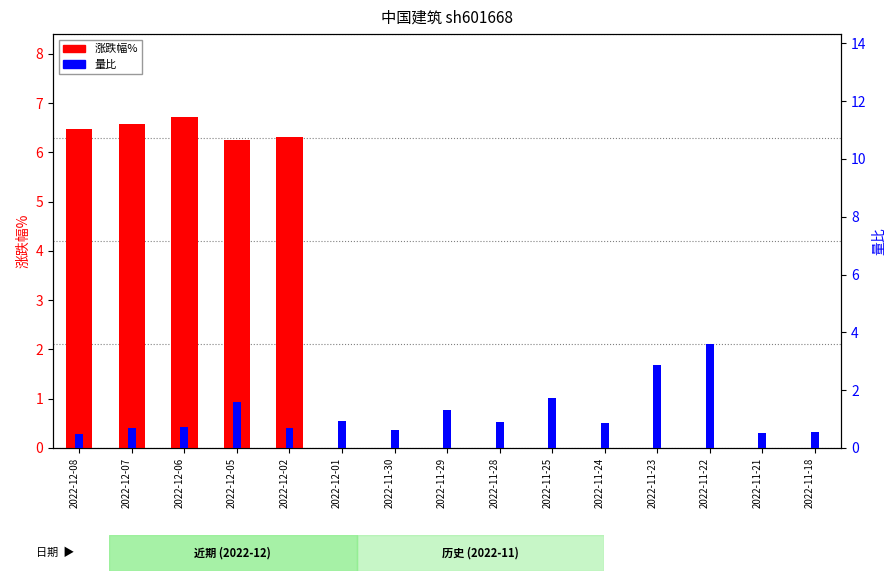

The value of 量比 at 2022-12-06 is 0.7. True or false?

True